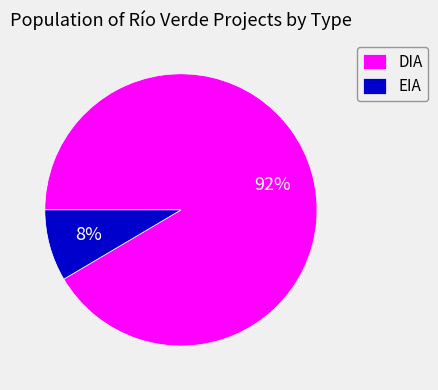

Is there a majority slice in this chart?

Yes